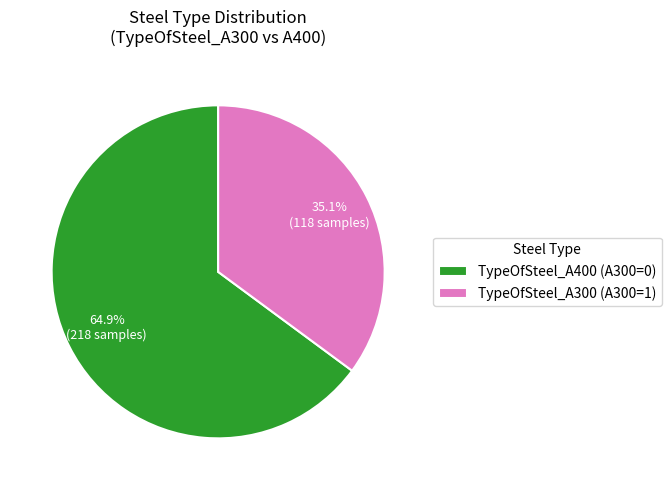

What is the total percentage of TypeOfSteel_A300 (A300=1) and TypeOfSteel_A400 (A300=0)?

100.0%